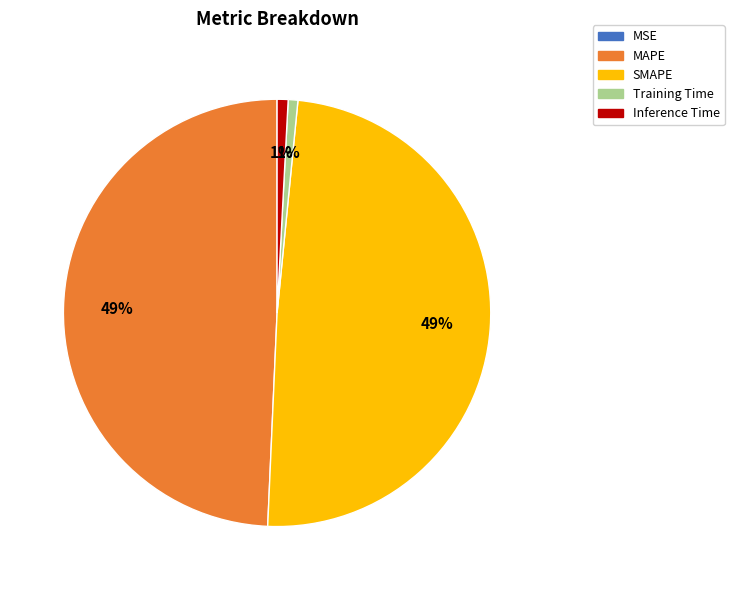

True or false: Training Time accounts for 14% of the total.

False